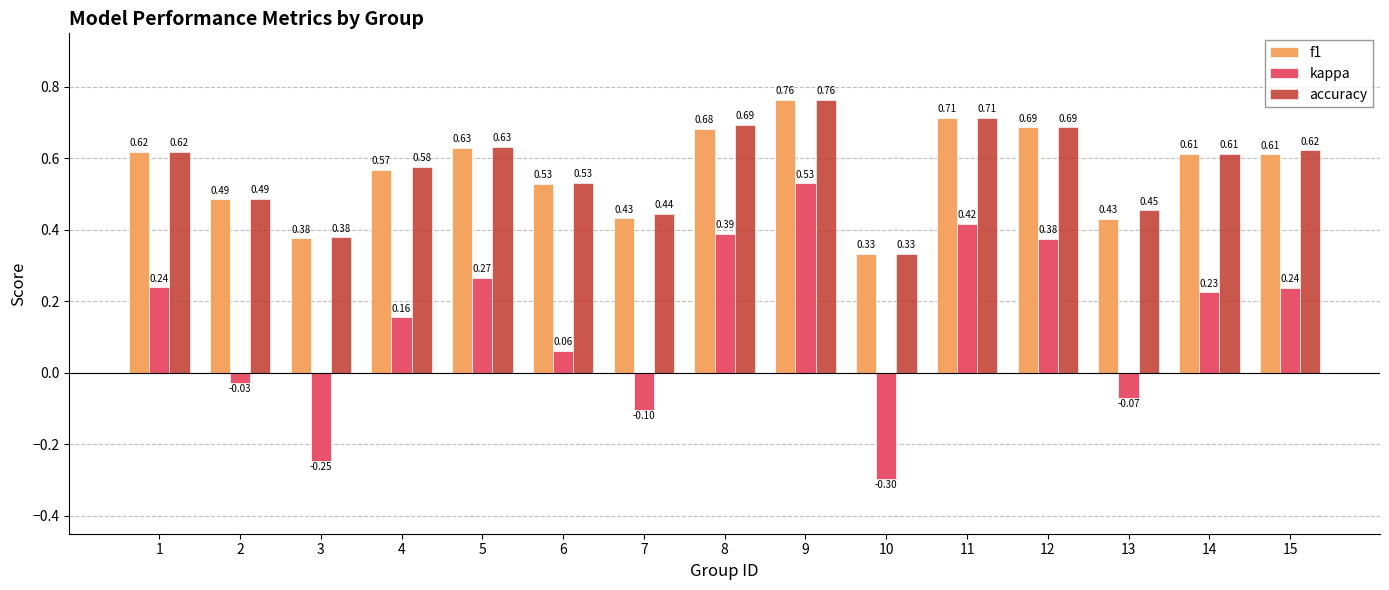

At which label is f1 closest to 0?

10